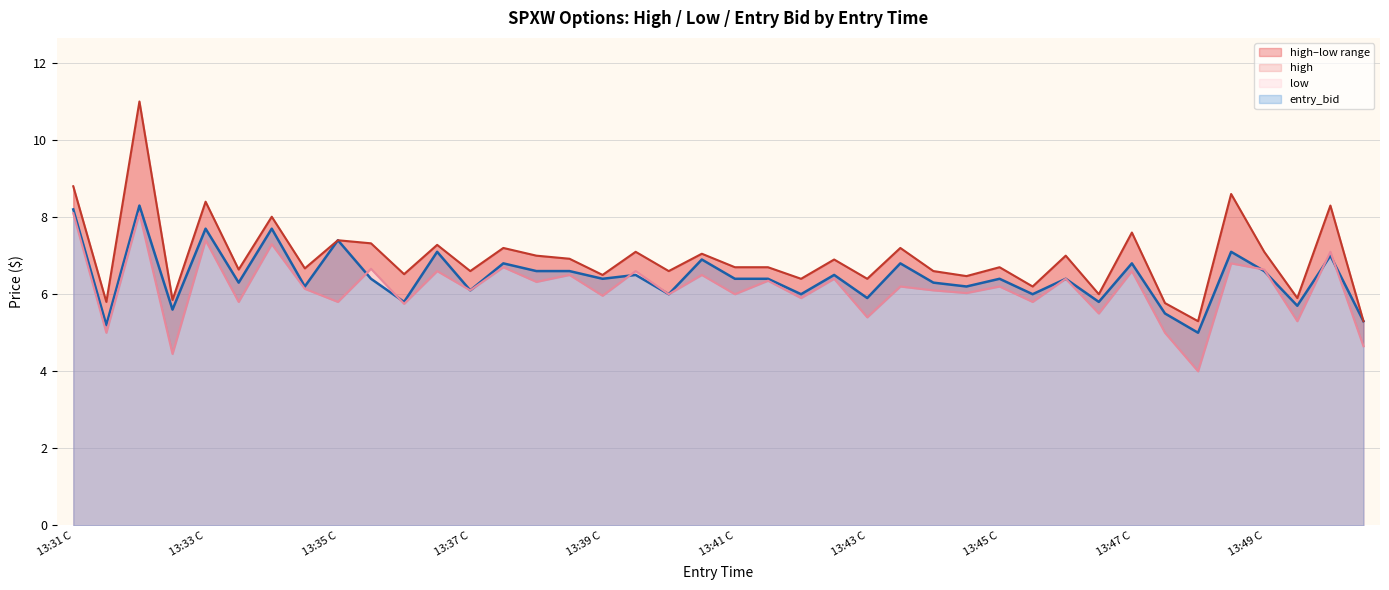

Reading right to left, what are all the values shown in this chart?

high: 13:50 P=5.3	13:50 C=8.3	13:49 P=5.9	13:49 C=7.1	13:48 P=8.6	13:48 C=5.3	13:47 P=5.8	13:47 C=7.6	13:46 P=6.0	13:46 C=7.0	13:45 P=6.2	13:45 C=6.7	13:44 P=6.5	13:44 C=6.6	13:43 P=7.2	13:43 C=6.4	13:42 P=6.9	13:42 C=6.4	13:41 P=6.7	13:41 C=6.7	13:40 P=7.0	13:40 C=6.6	13:39 P=7.1	13:39 C=6.5	13:38 P=6.9	13:38 C=7.0	13:37 P=7.2	13:37 C=6.6	13:36 P=7.3	13:36 C=6.5	13:35 P=7.3	13:35 C=7.4	13:34 P=6.7	13:34 C=8.0	13:33 P=6.6	13:33 C=8.4	13:32 P=5.8	13:32 C=11.0	13:31 P=5.8	13:31 C=8.8
low: 13:50 P=4.7	13:50 C=7.1	13:49 P=5.3	13:49 C=6.6	13:48 P=6.8	13:48 C=4.0	13:47 P=5.0	13:47 C=6.6	13:46 P=5.5	13:46 C=6.4	13:45 P=5.8	13:45 C=6.2	13:44 P=6.0	13:44 C=6.1	13:43 P=6.2	13:43 C=5.4	13:42 P=6.4	13:42 C=5.9	13:41 P=6.3	13:41 C=6.0	13:40 P=6.5	13:40 C=6.0	13:39 P=6.6	13:39 C=6.0	13:38 P=6.5	13:38 C=6.3	13:37 P=6.7	13:37 C=6.1	13:36 P=6.6	13:36 C=5.8	13:35 P=6.7	13:35 C=5.8	13:34 P=6.1	13:34 C=7.3	13:33 P=5.8	13:33 C=7.4	13:32 P=4.5	13:32 C=8.1	13:31 P=5.0	13:31 C=8.1
entry_bid: 13:50 P=5.3	13:50 C=7.0	13:49 P=5.7	13:49 C=6.6	13:48 P=7.1	13:48 C=5.0	13:47 P=5.5	13:47 C=6.8	13:46 P=5.8	13:46 C=6.4	13:45 P=6.0	13:45 C=6.4	13:44 P=6.2	13:44 C=6.3	13:43 P=6.8	13:43 C=5.9	13:42 P=6.5	13:42 C=6.0	13:41 P=6.4	13:41 C=6.4	13:40 P=6.9	13:40 C=6.0	13:39 P=6.5	13:39 C=6.4	13:38 P=6.6	13:38 C=6.6	13:37 P=6.8	13:37 C=6.1	13:36 P=7.1	13:36 C=5.8	13:35 P=6.4	13:35 C=7.4	13:34 P=6.2	13:34 C=7.7	13:33 P=6.3	13:33 C=7.7	13:32 P=5.6	13:32 C=8.3	13:31 P=5.2	13:31 C=8.2